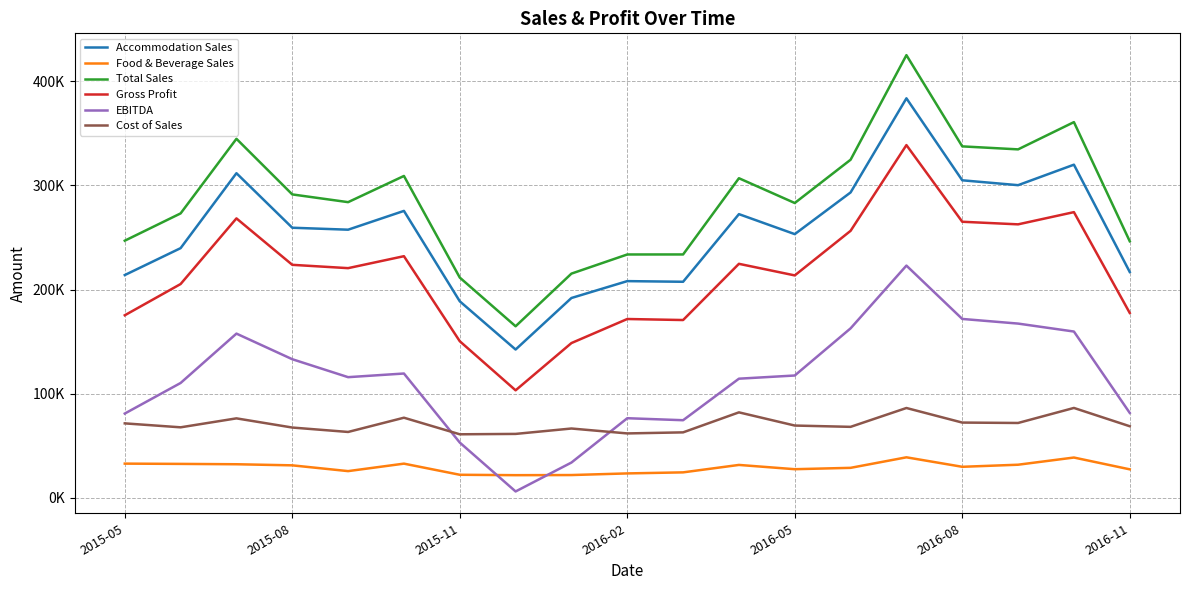

Does the chart have visible grid lines?

Yes